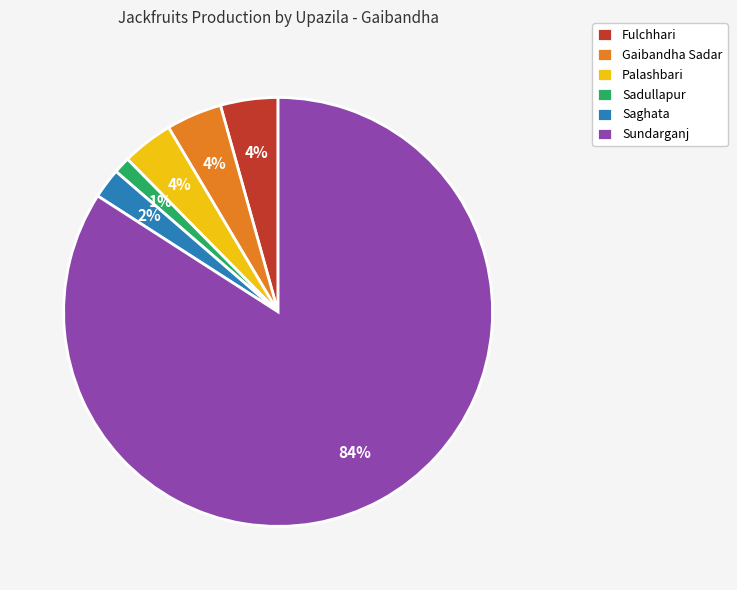

Which has a higher value, Palashbari or Sundarganj?

Sundarganj